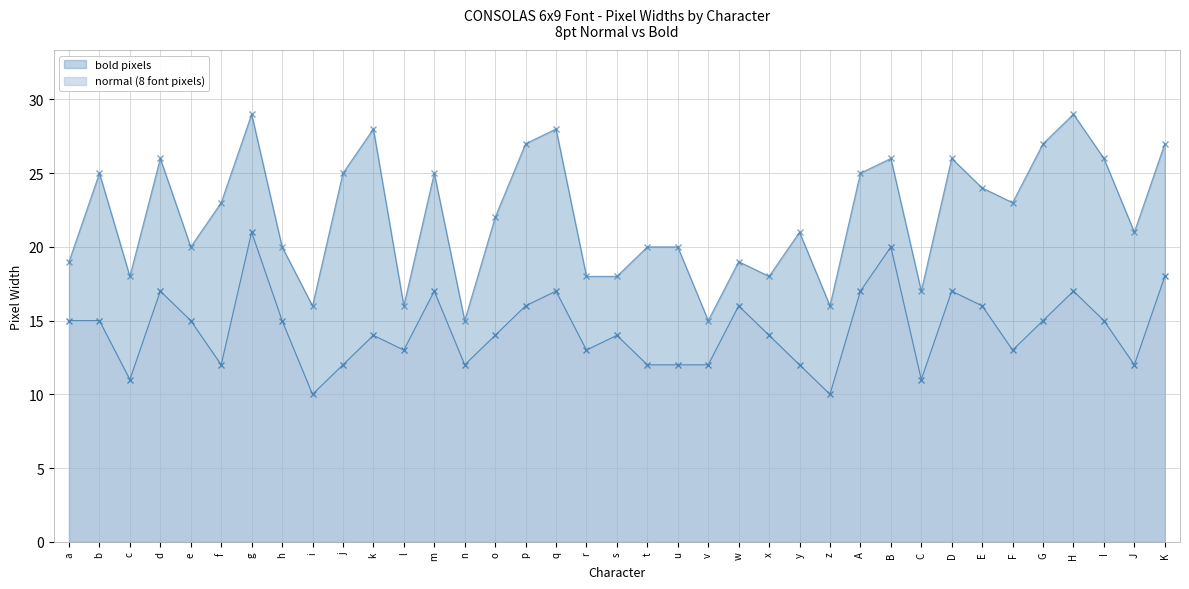

How many values in the bold pixels series are below 22?

18